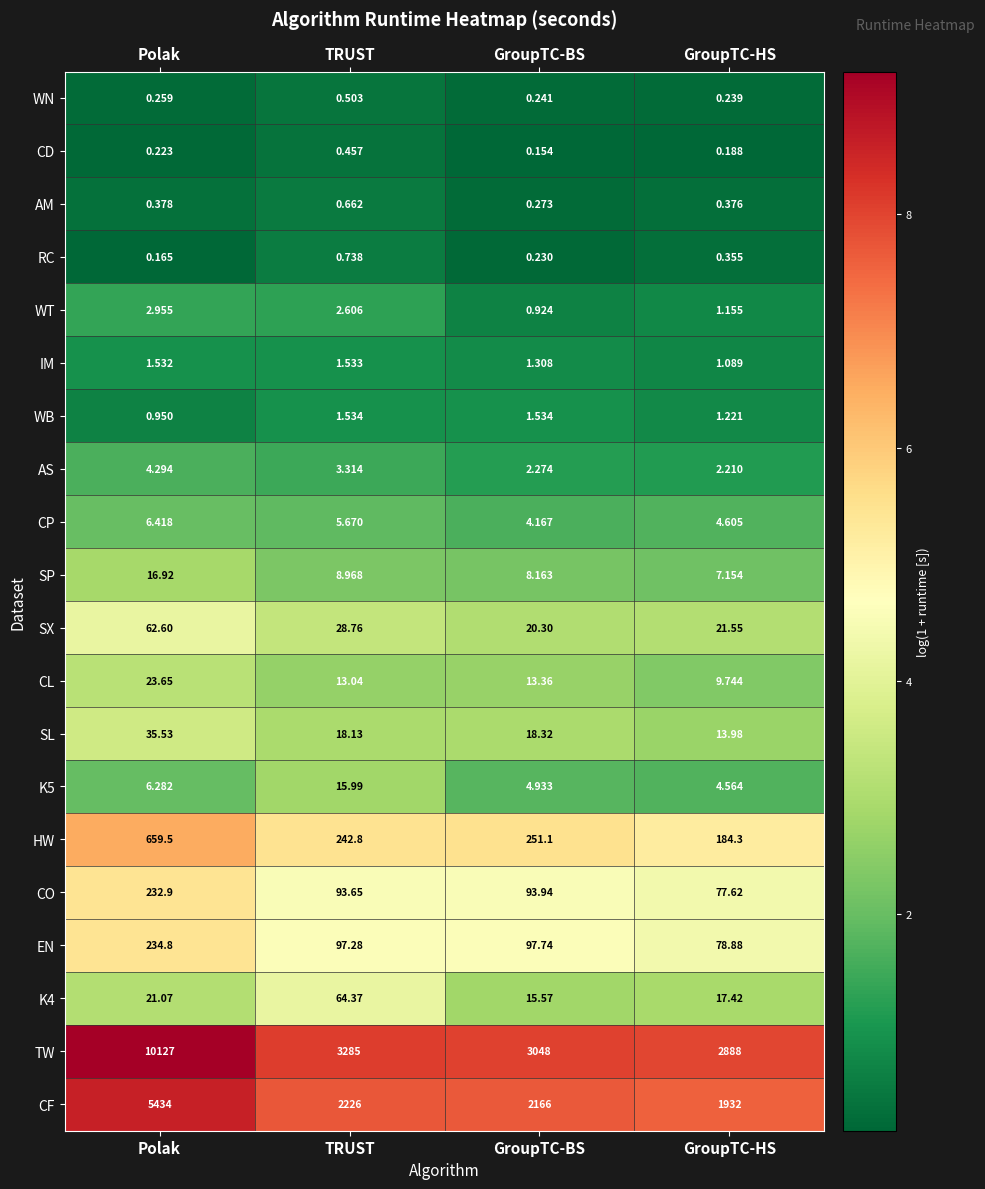

Rank the categories by AM value from highest to lowest.

TRUST, Polak, GroupTC-HS, GroupTC-BS